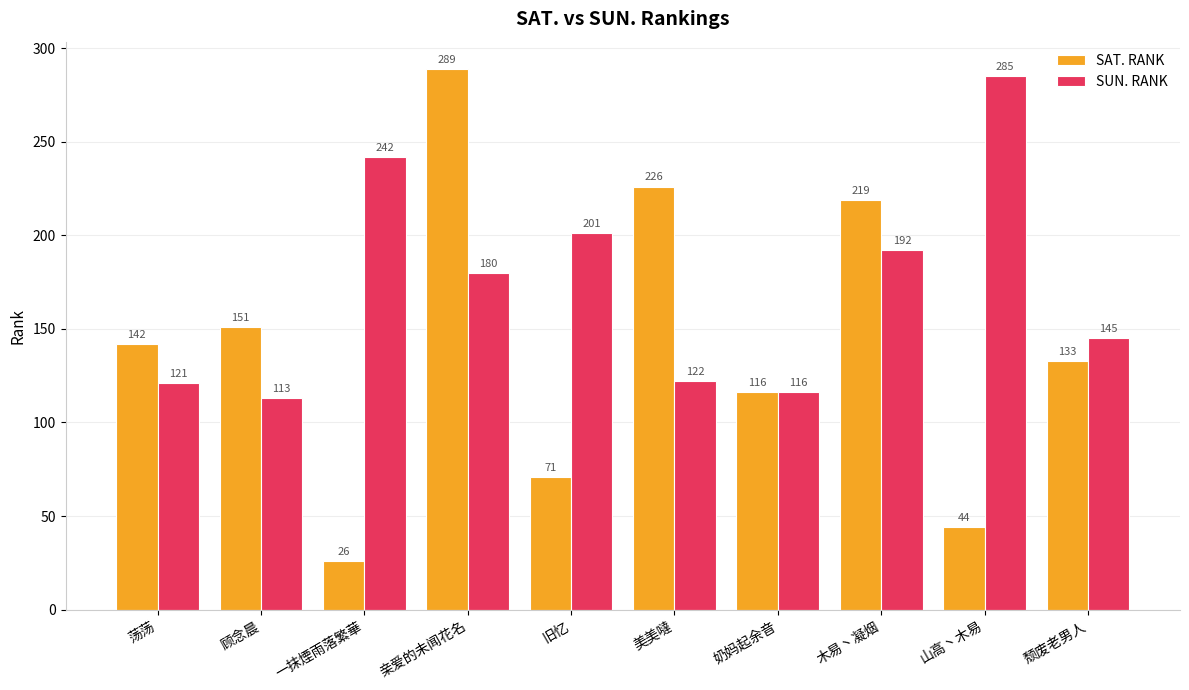

Rank the categories by SAT. RANK value from lowest to highest.

一抹煙雨落繁華, 山高丶木易, 旧忆, 奶妈起余音, 颓废老男人, 荡荡, 顾念晨, 木易丶凝烟, 美美噠, 亲爱的未闻花名